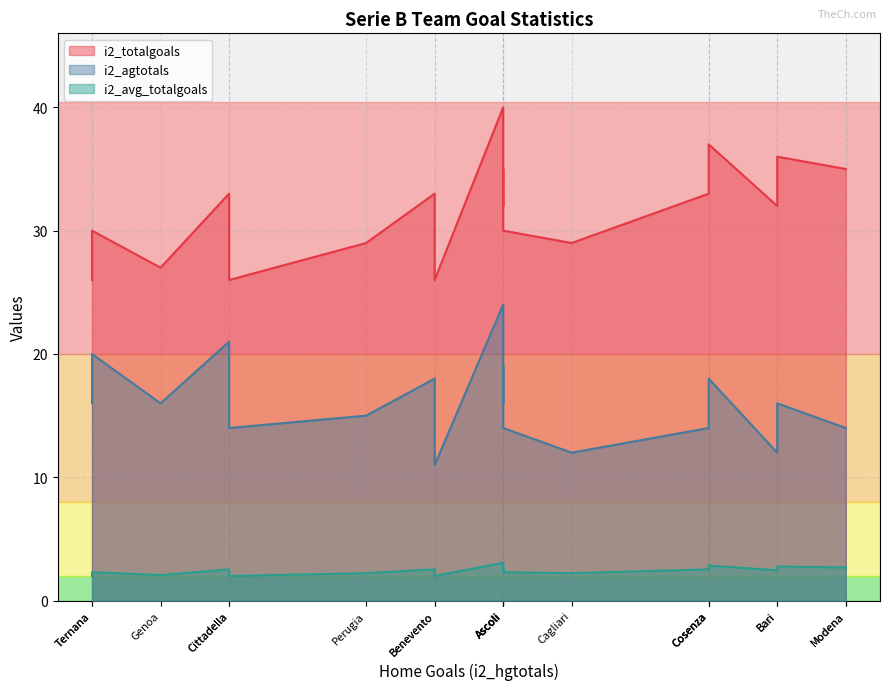

Between Bari and Benevento, which is larger?

Bari